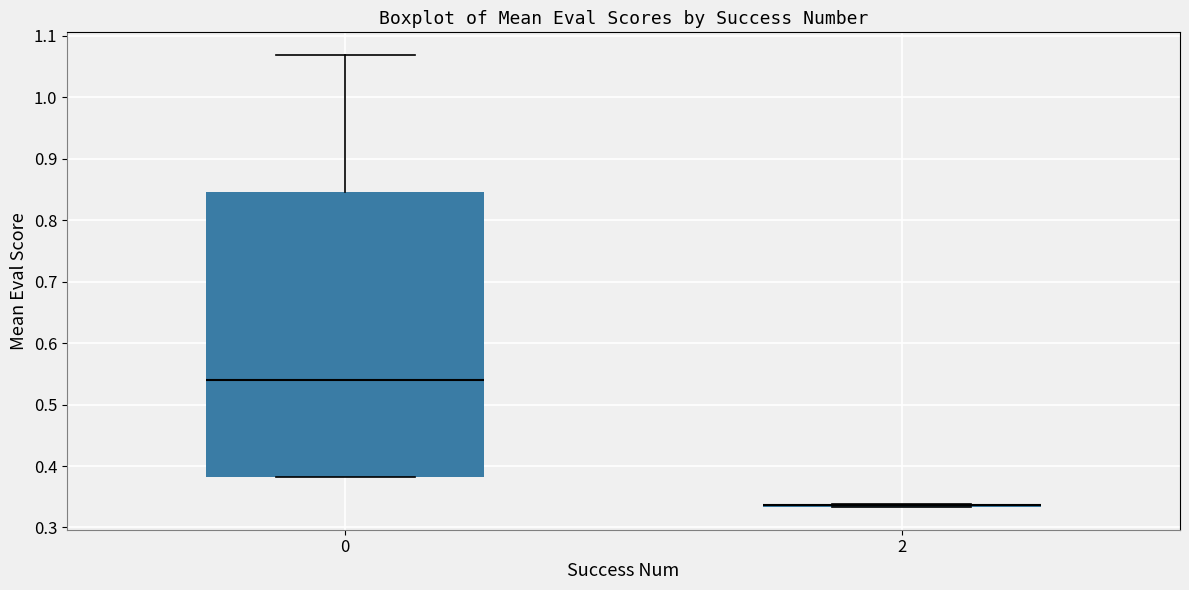

Where is the lower edge of the box at x = 0 on the y-axis? The values are not printed on the chart, so give them approximately, as read against the axis.

0.38